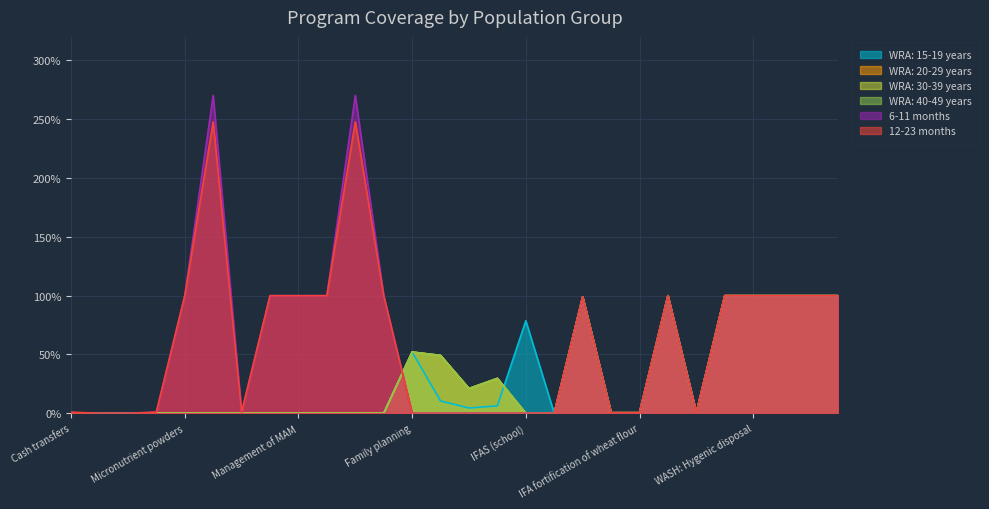

What is the difference between the second highest and minimum values in the 6-11 months series?

2.7